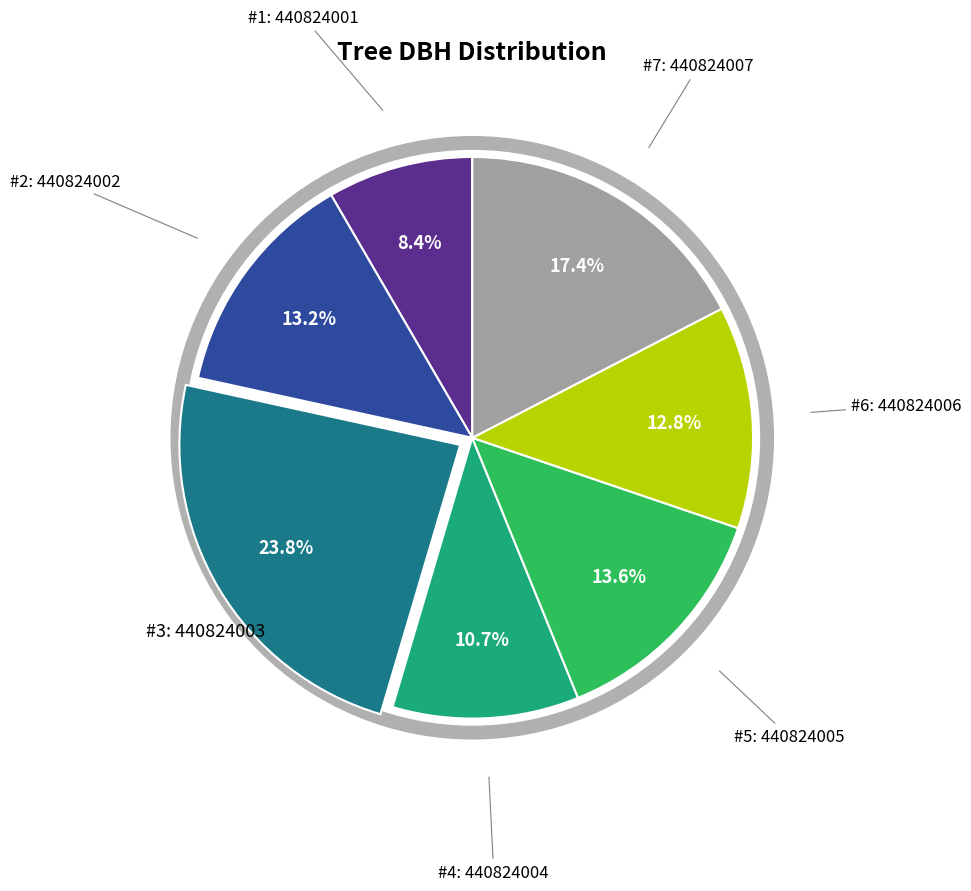

How many slices are in this pie chart?

7